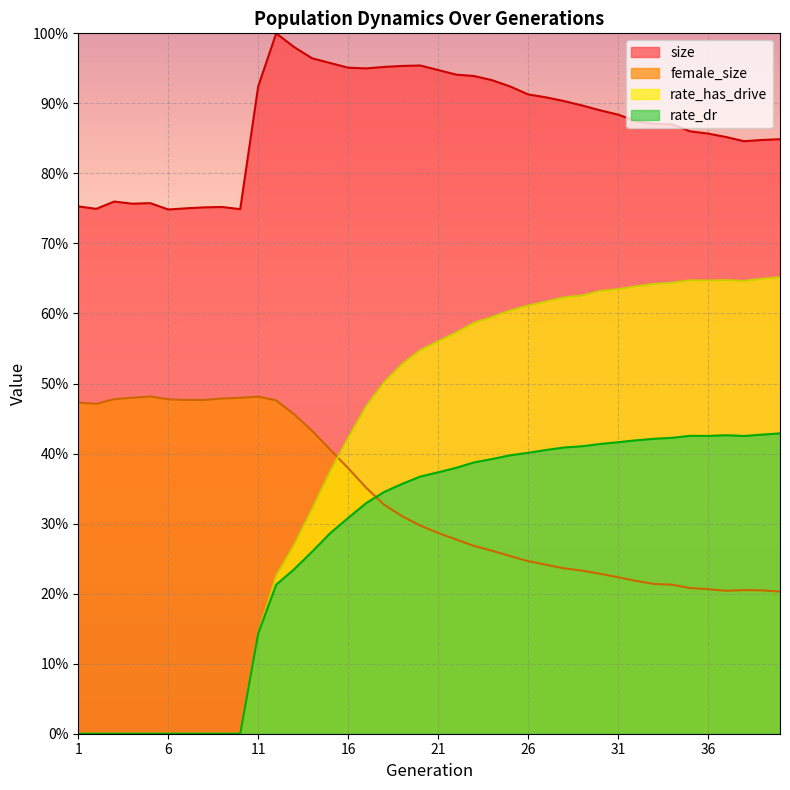

How many data points does each series have?

40